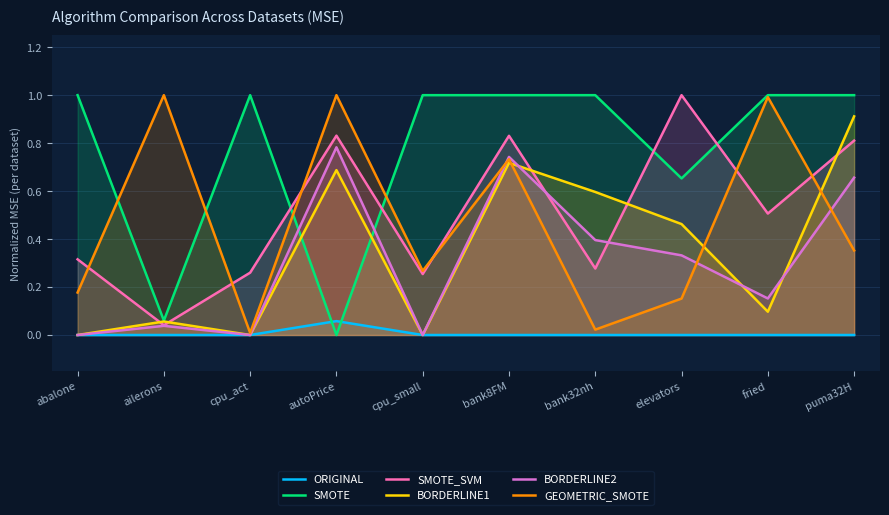

What is the value of the BORDERLINE1 point at the 8th from the left?

0.5